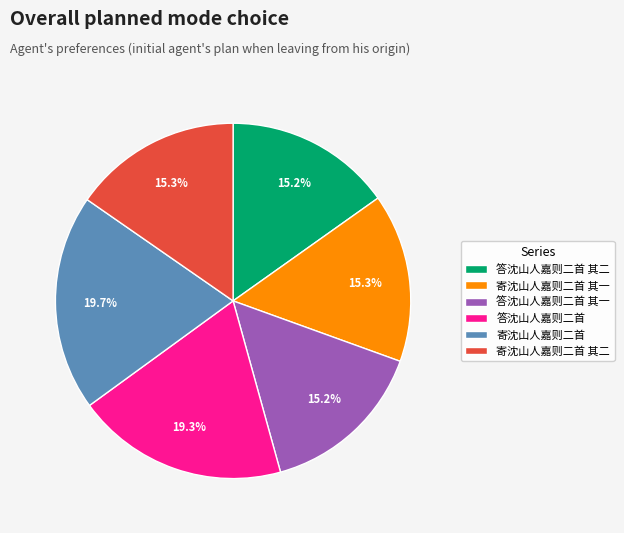

Is there any slice that represents more than half of the pie?

No